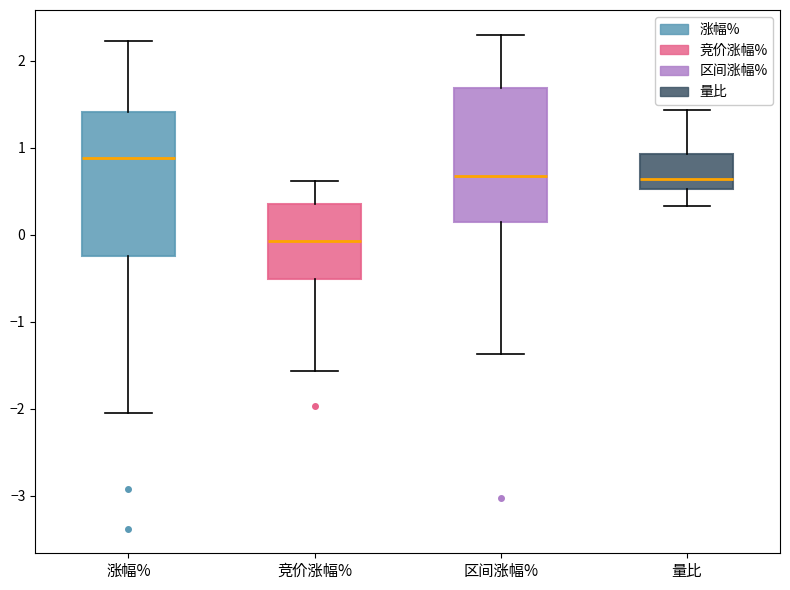

Which box is the tallest, from its lower edge to its upper edge?

涨幅%